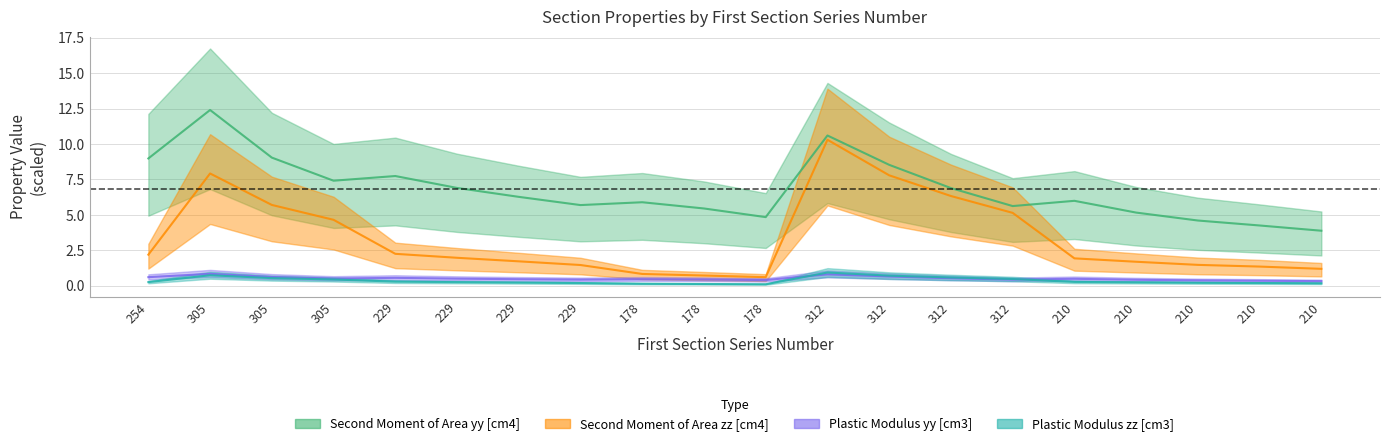

Rank the series at 210 from lowest to highest value.

Plastic Modulus zz axis Minor [cm3], Plastic Modulus yy axis Major [cm3], Second Moment of Area zz axis Minor [cm4], Second Moment of Area yy axis Major [cm4]